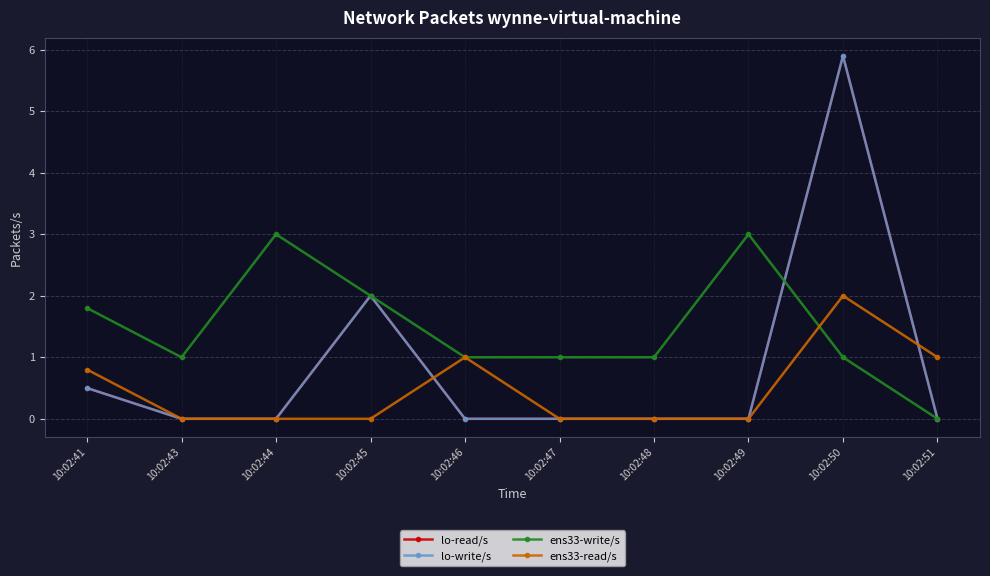

Does the chart have visible grid lines?

Yes